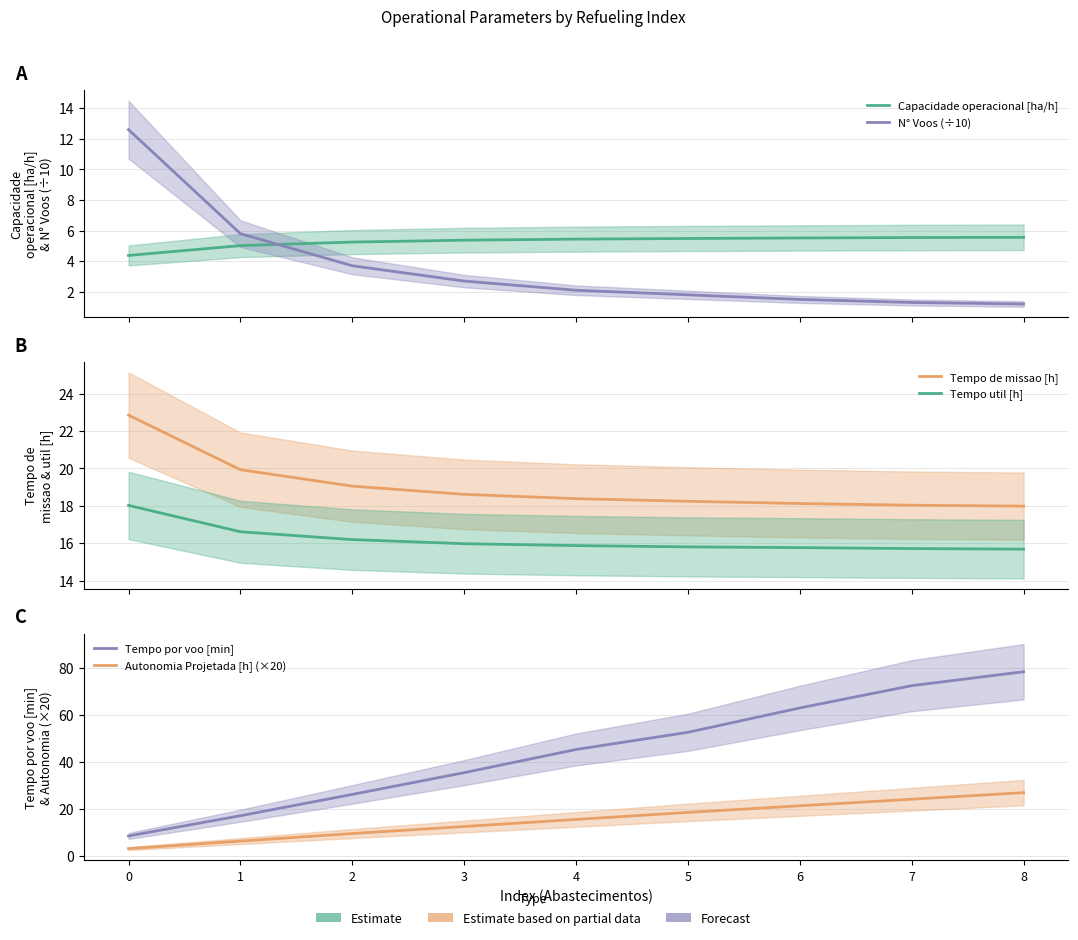

At which label is Tempo util [h] closest to 16?

3